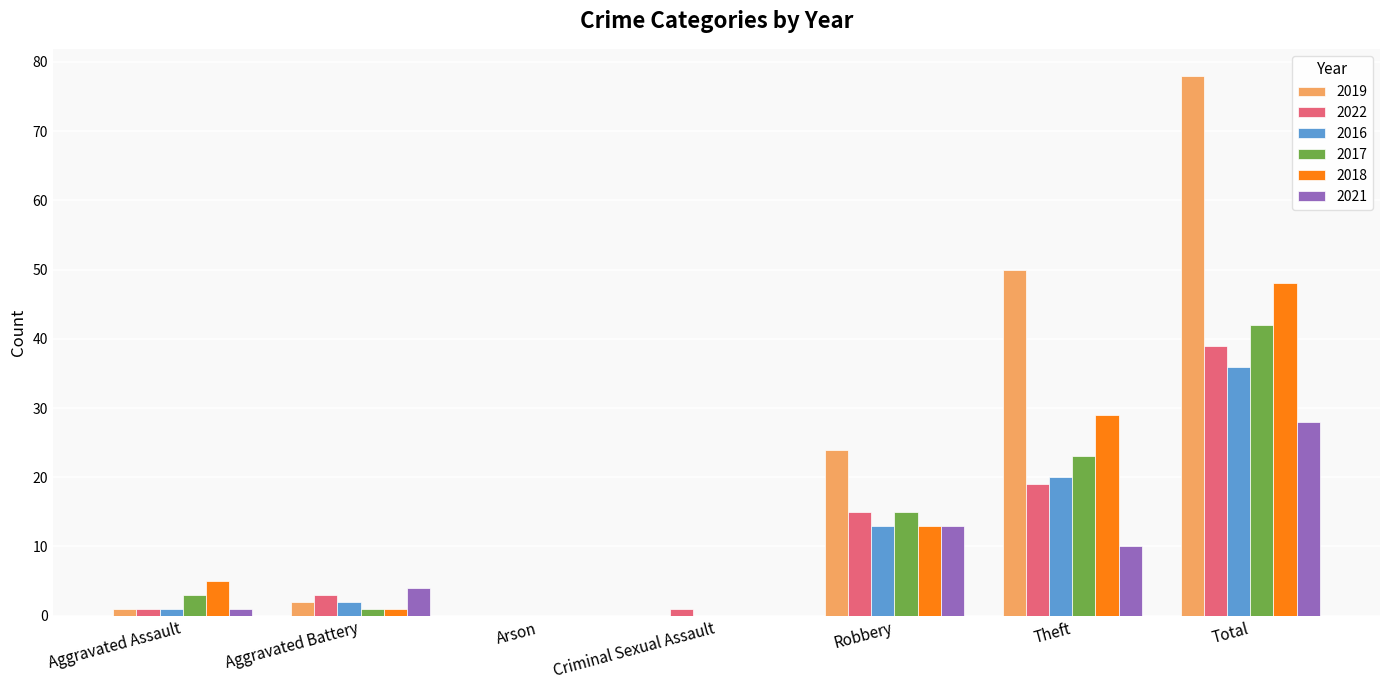

At which category is the sum across all series the highest?

Total